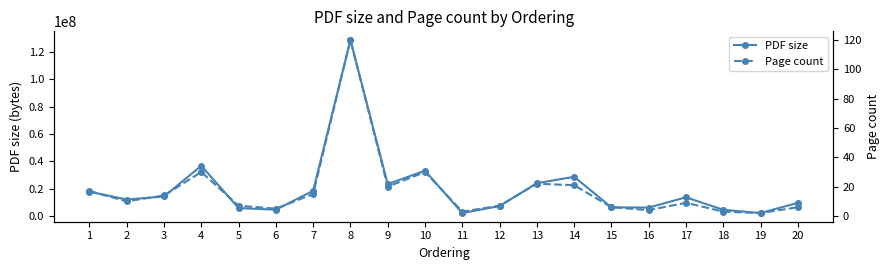

How many lines are shown in the chart?

2